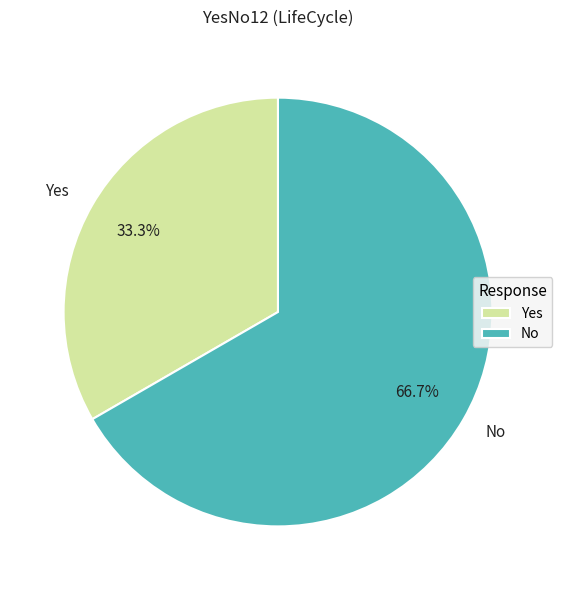

Which has a higher value, No or Yes?

No